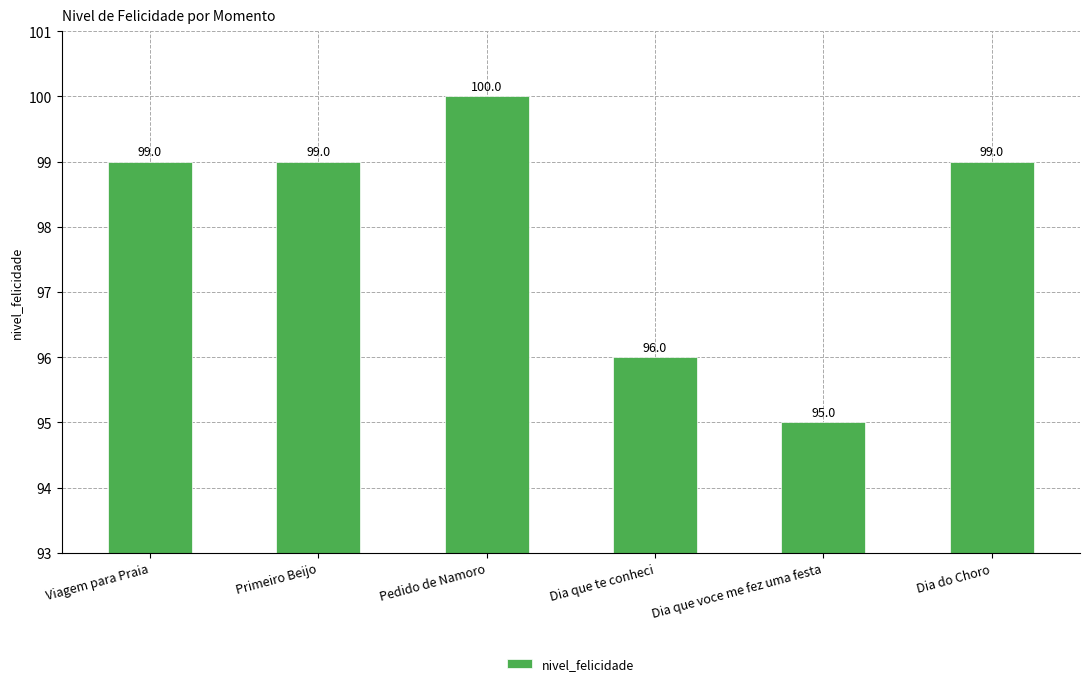

At which category does the chart reach its peak across all series?

Pedido de Namoro